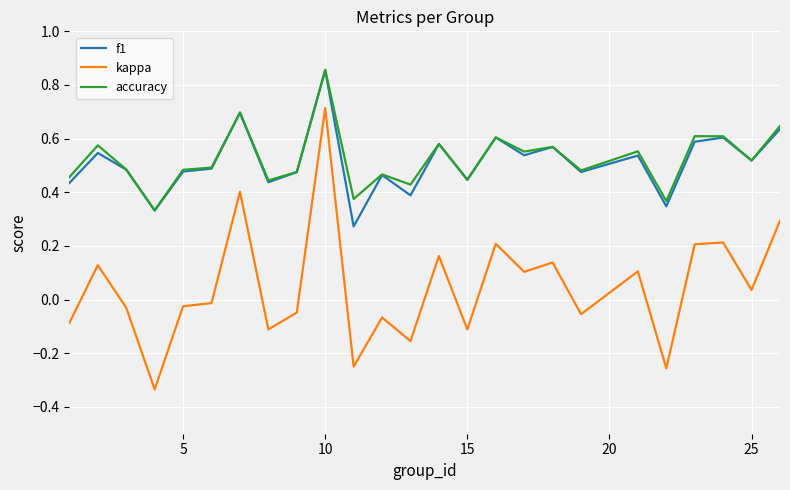

Does the chart display data point markers on the line(s)?

No